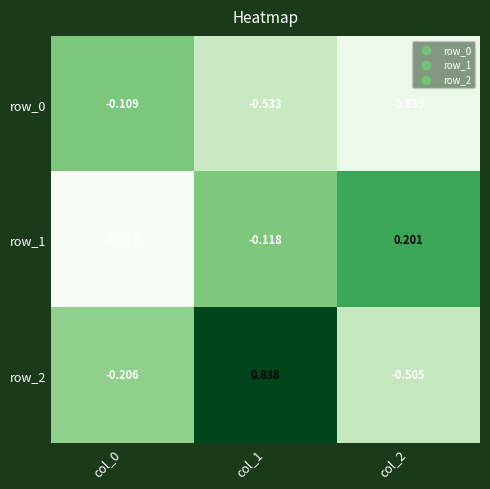

Which category has the lowest value in the row_0 series?

col_2